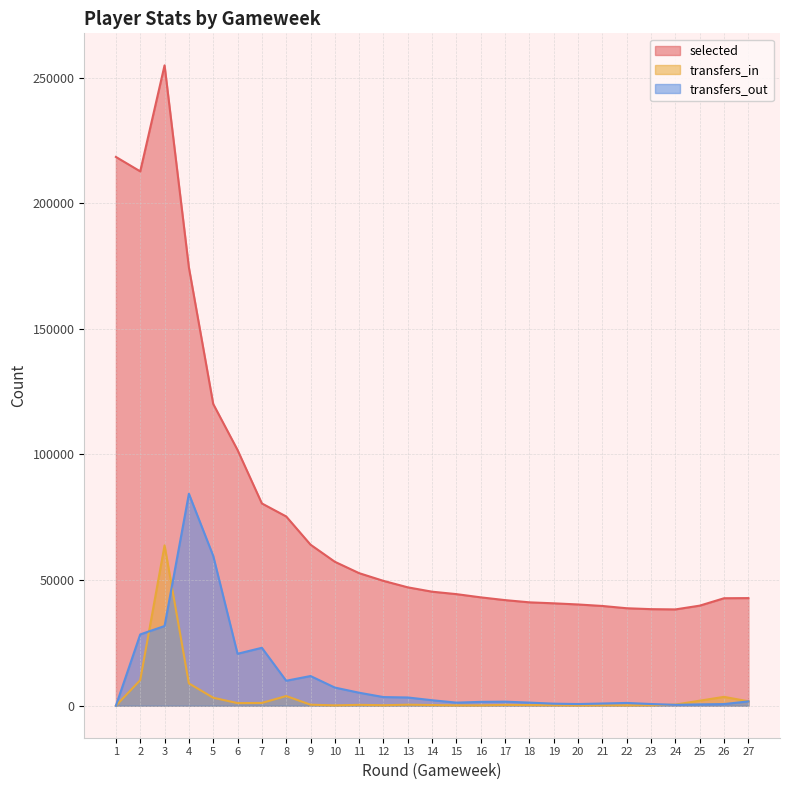

True or false: transfers_out and transfers_in cross at least once.

True